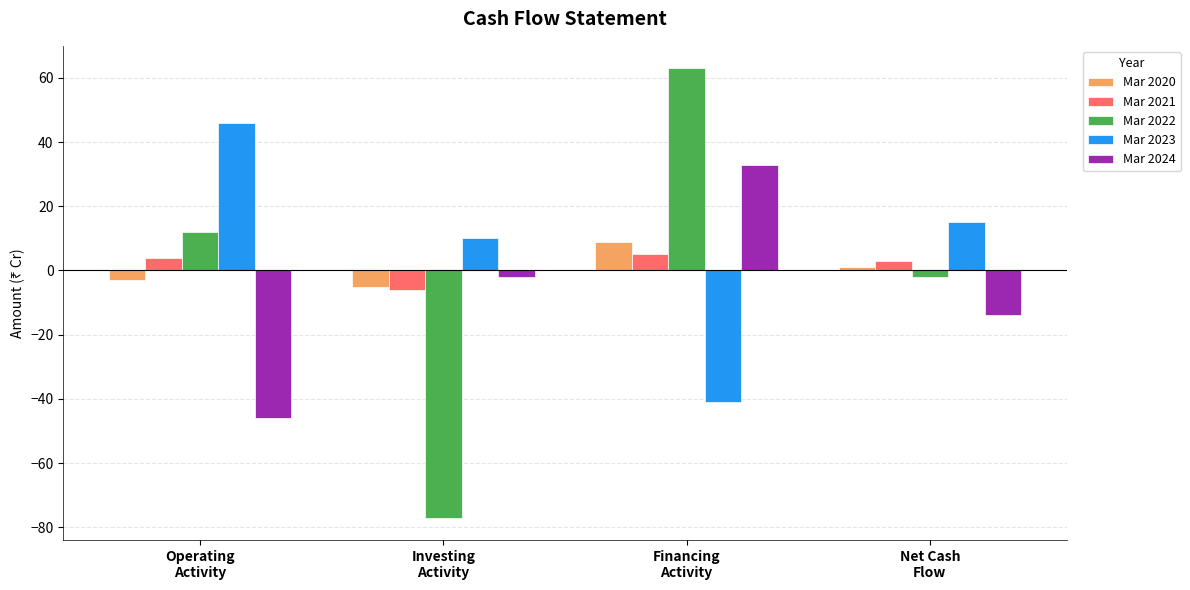

List the labels in order of Mar 2023 value, smallest first.

Financing
Activity, Investing
Activity, Net Cash
Flow, Operating
Activity